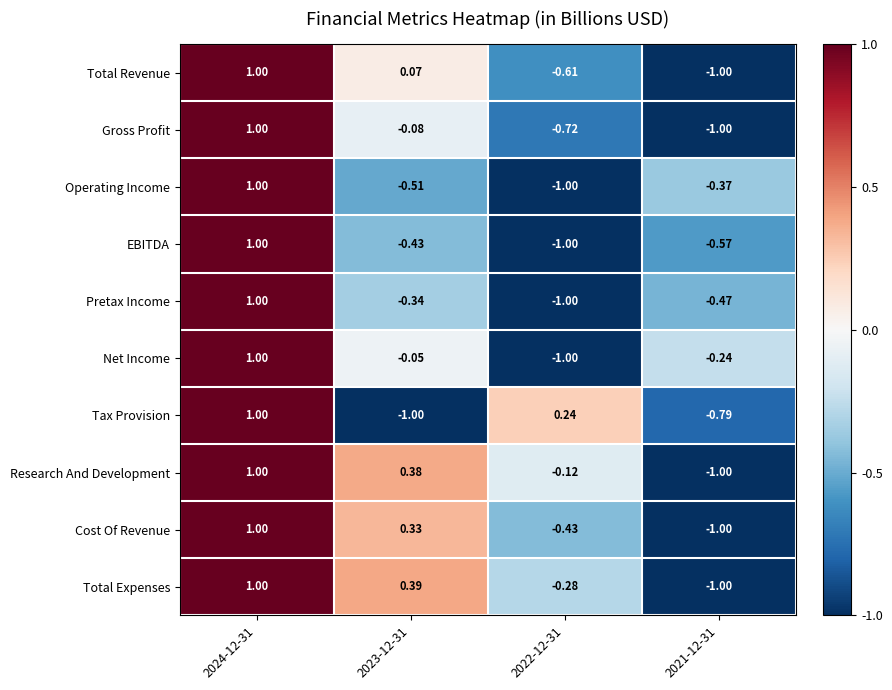

Is the value of Research And Development at 2022-12-31 greater than the value of Total Expenses at 2022-12-31?

Yes